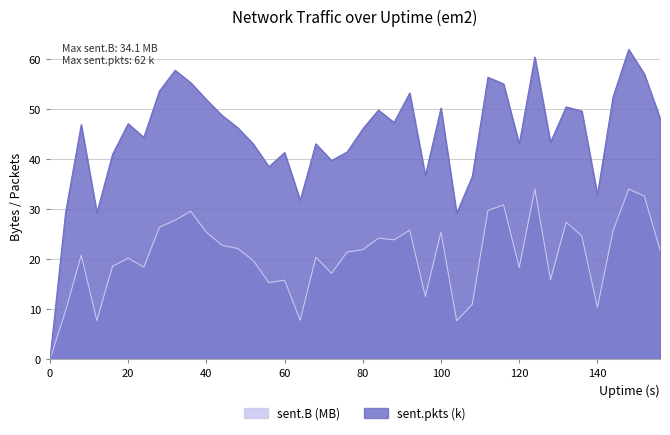

Is the value of sent.pkts at 32 greater than the value of sent.B at 28?

Yes